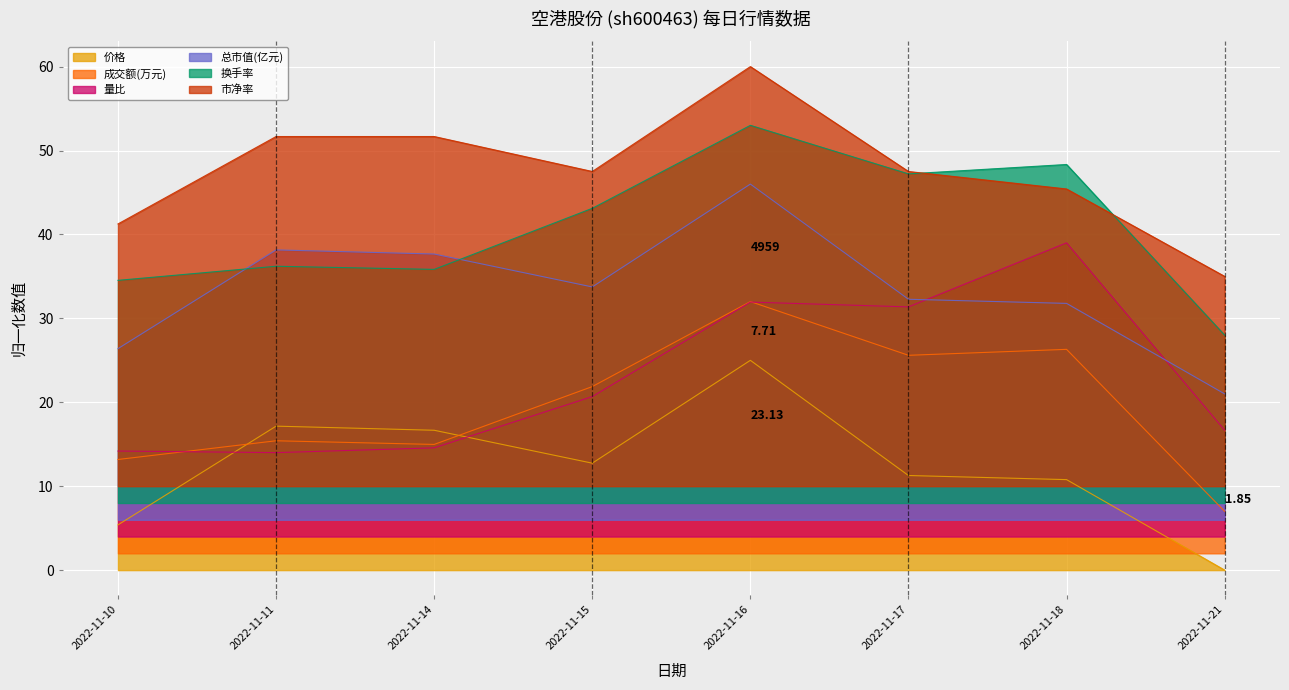

Which series ends up on top after the final intersection of 换手率 and 价格?

换手率